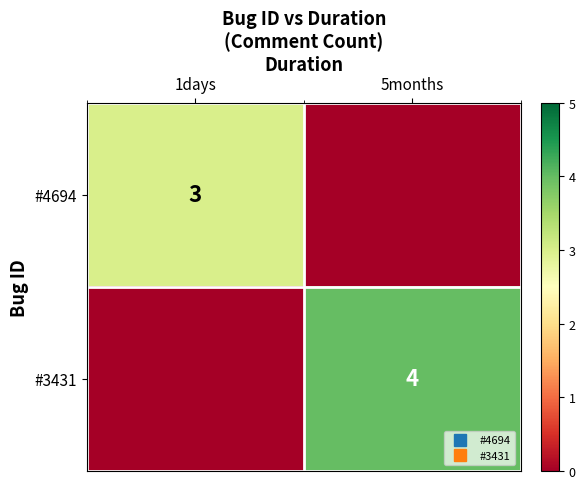

What is the greatest value displayed?

4